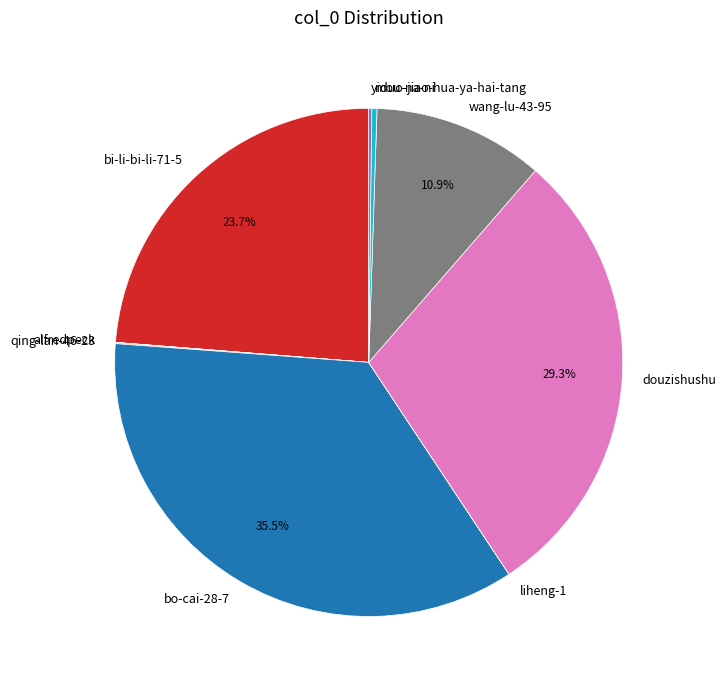

Between douzishushu and bo-cai-28-7, which is larger?

bo-cai-28-7